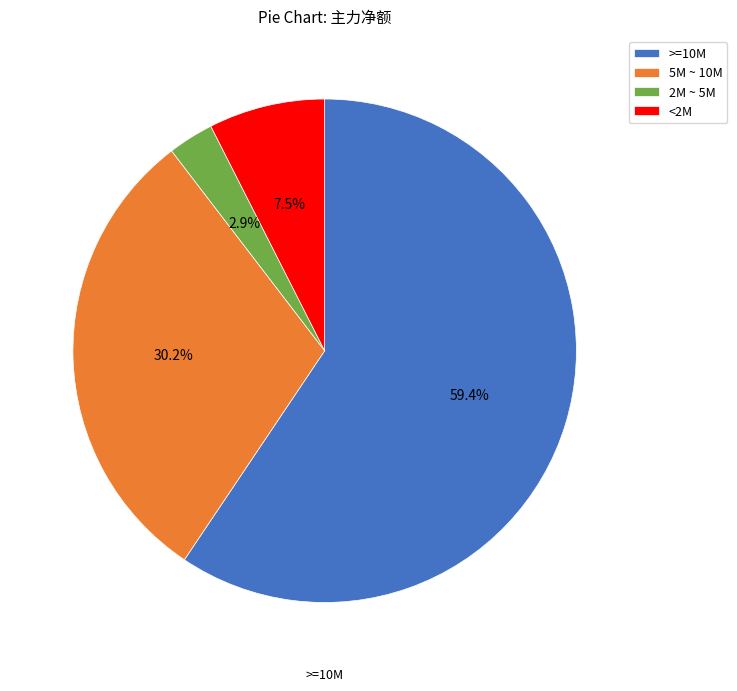

What percentage do >=10M and 2M ~ 5M together represent?

62.3%